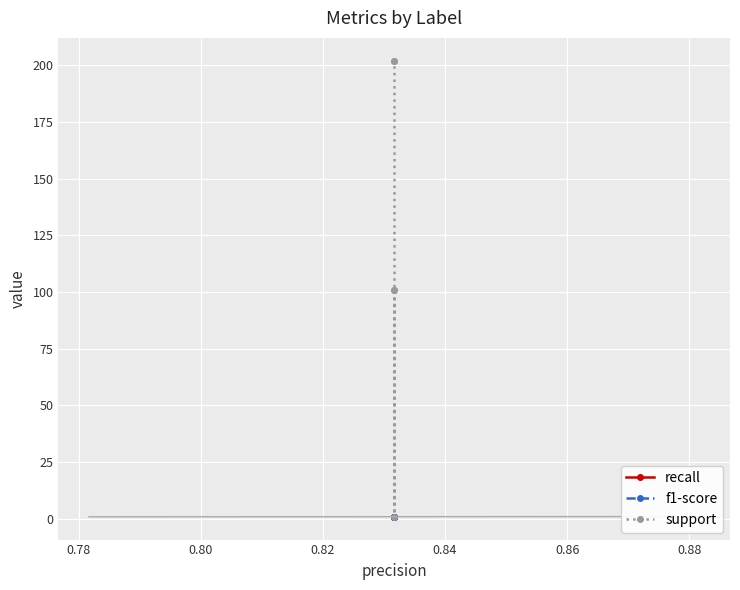

What is the sum of all support values?

606.8